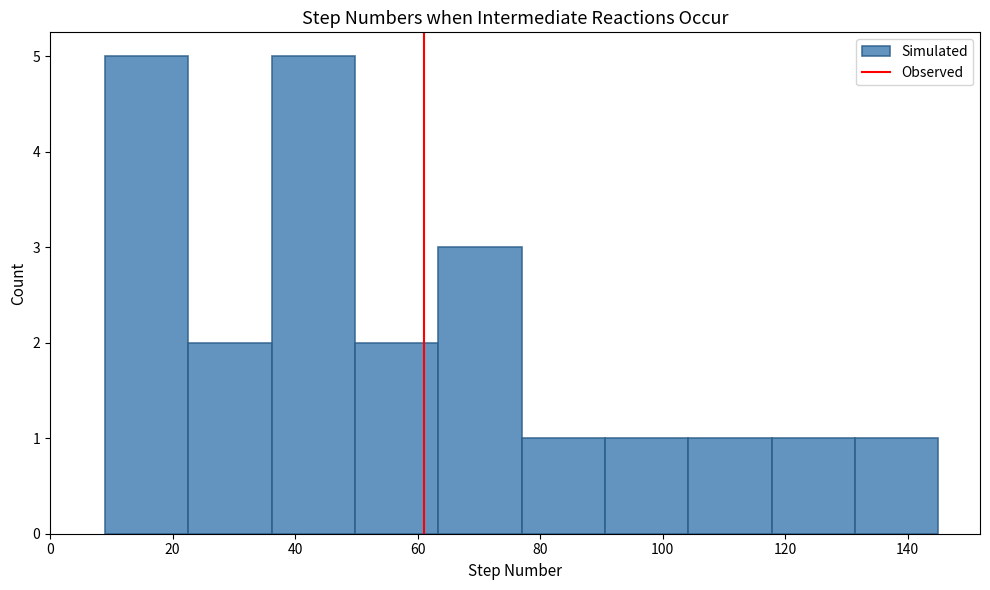

Reading left to right, transcribe this chart: for each bar, give the range it covers on the x-axis and its height. Neither the bar edges nor the heights are printed on the chart, so give them approximately, as read against the axes.

9.0 to 22.6: 5
22.6 to 36.2: 2
36.2 to 49.8: 5
49.8 to 63.4: 2
63.4 to 77.0: 3
77.0 to 90.6: 1
90.6 to 104.2: 1
104.2 to 117.8: 1
117.8 to 131.4: 1
131.4 to 145.0: 1